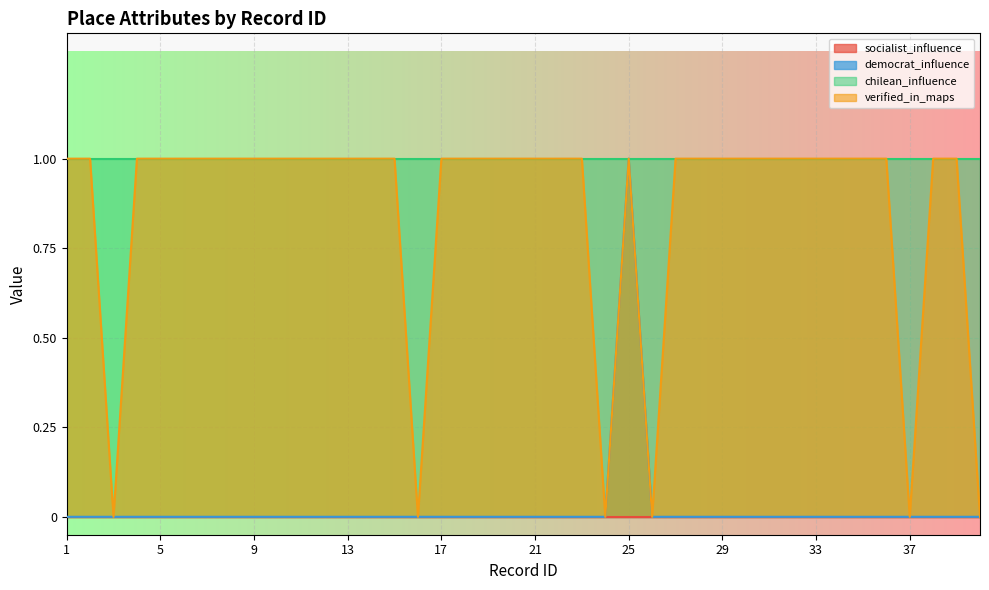

Which series has the largest total across all categories?

chilean_influence